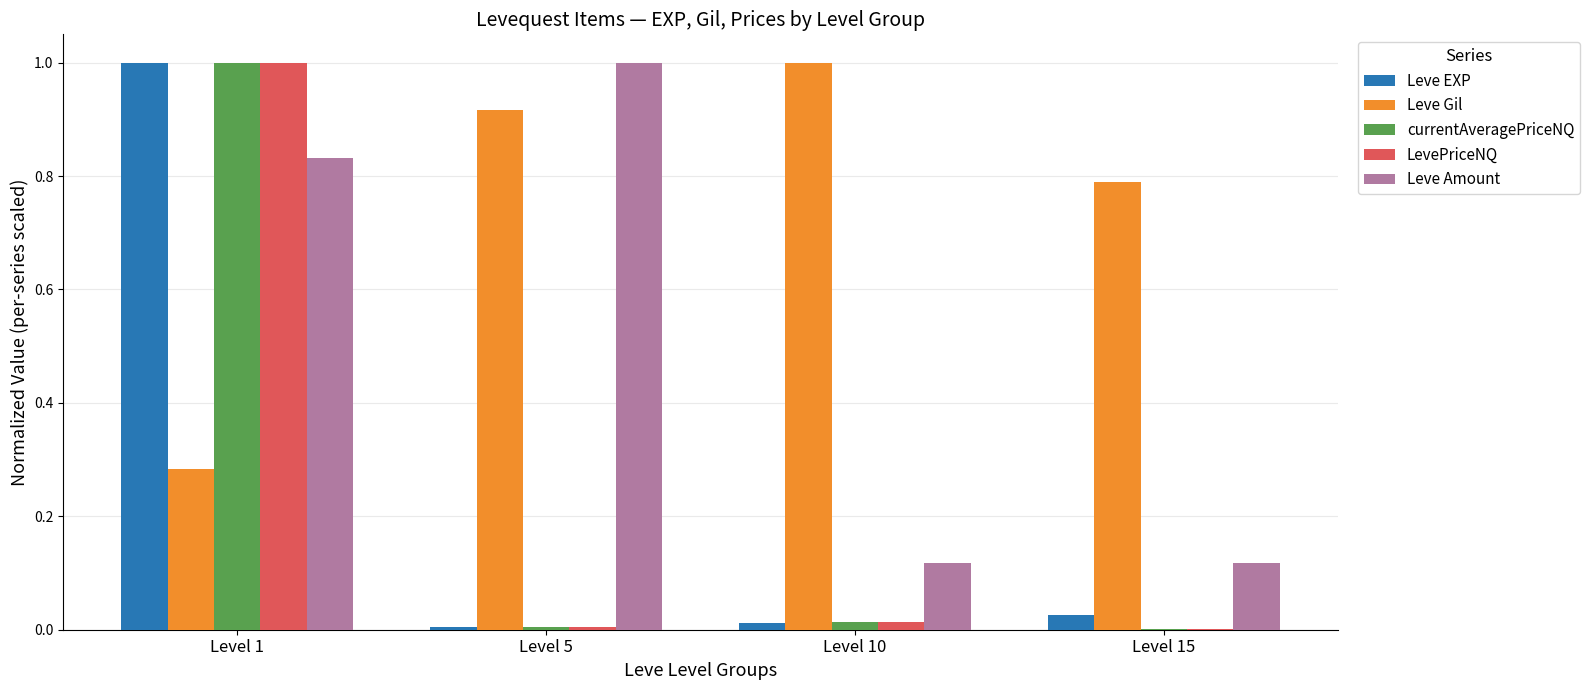

What is the sum of all Leve EXP values?

1.0